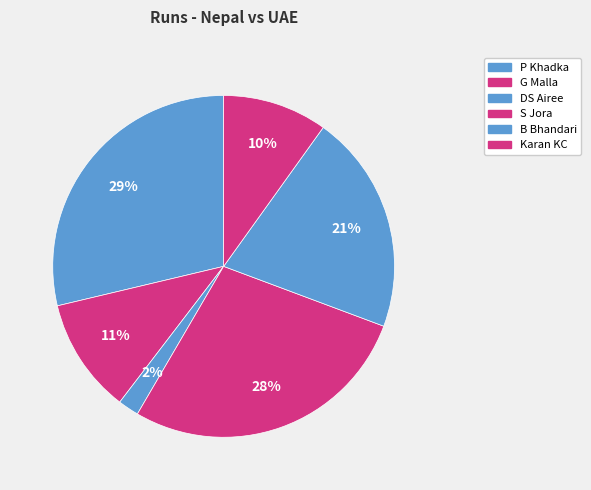

Which slice is the smallest?

DS Airee